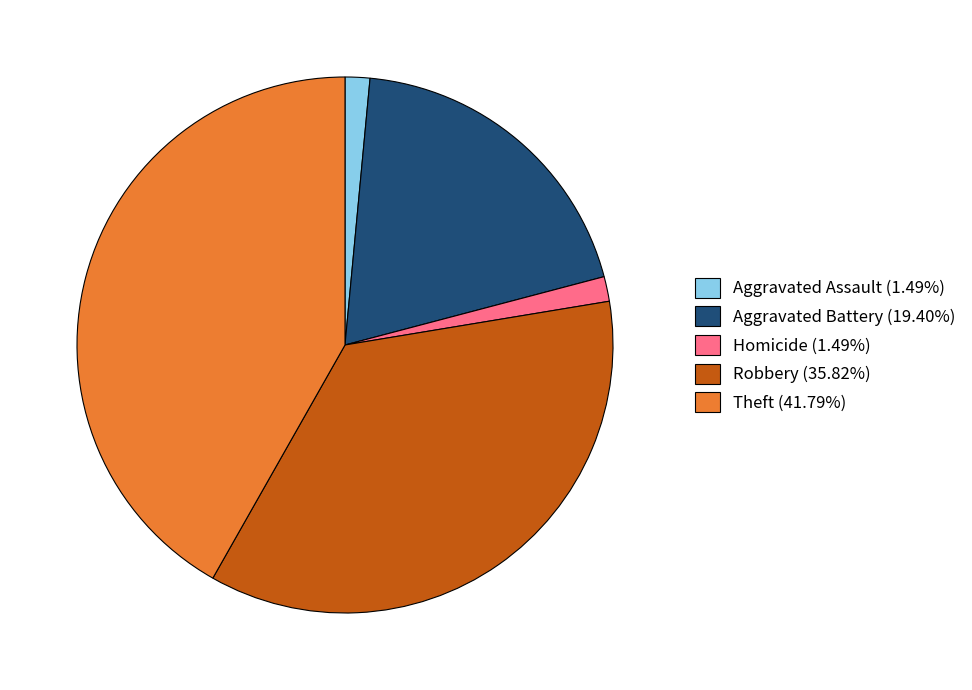

Is there a majority slice in this chart?

No